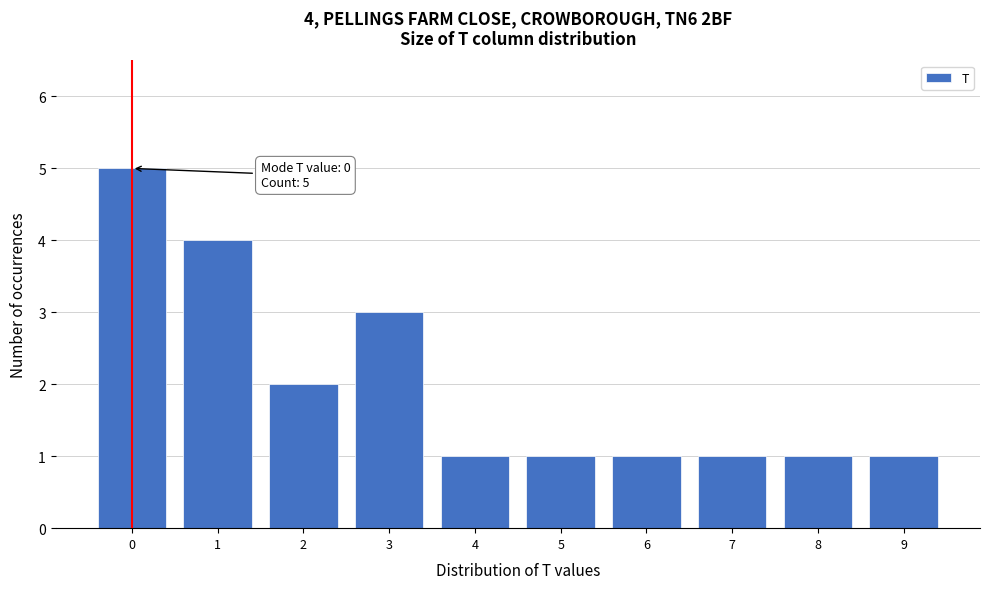

Reading left to right, what are all the values shown in this chart?

5	4	2	3	1	1	1	1	1	1